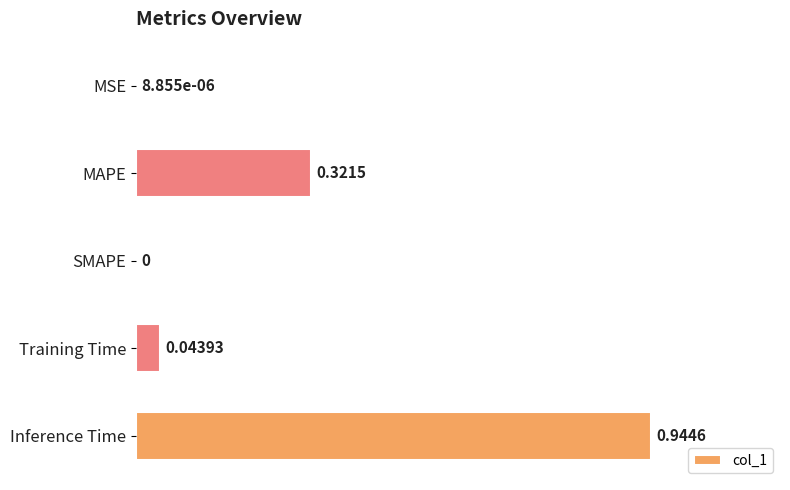

Which category has the highest value across all series?

Inference Time